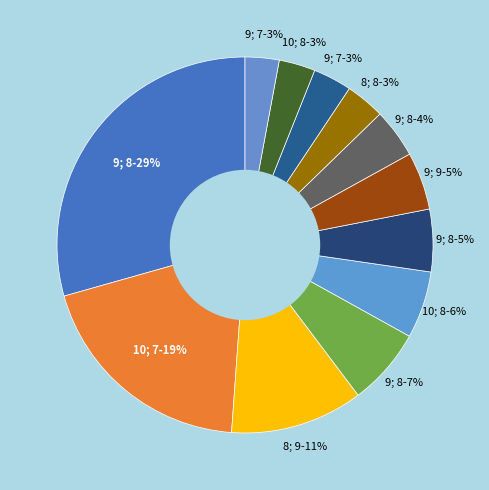

How many slices are in this pie chart?

12